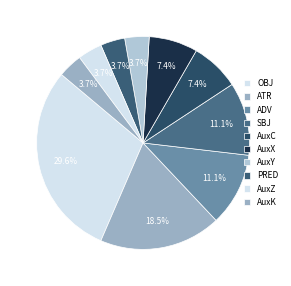

Is it true that AuxC is 16% of the pie?

False